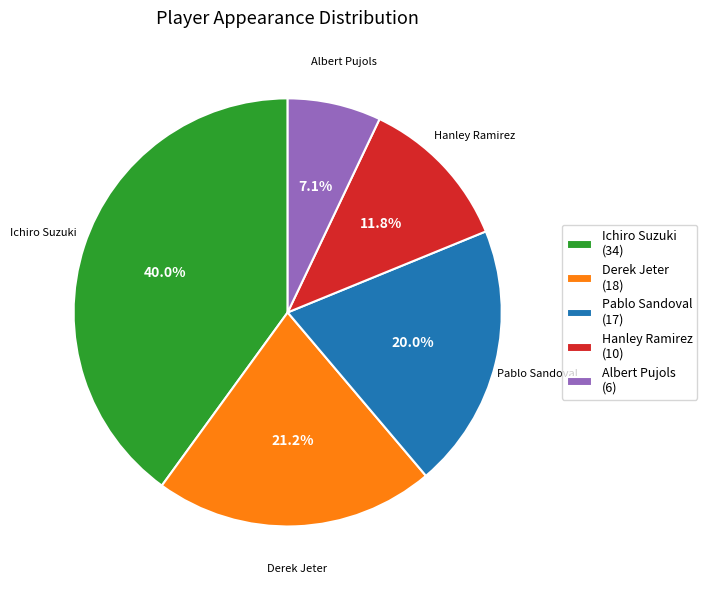

Approximately how many times larger is the value at Ichiro Suzuki compared to Derek Jeter?

1.9